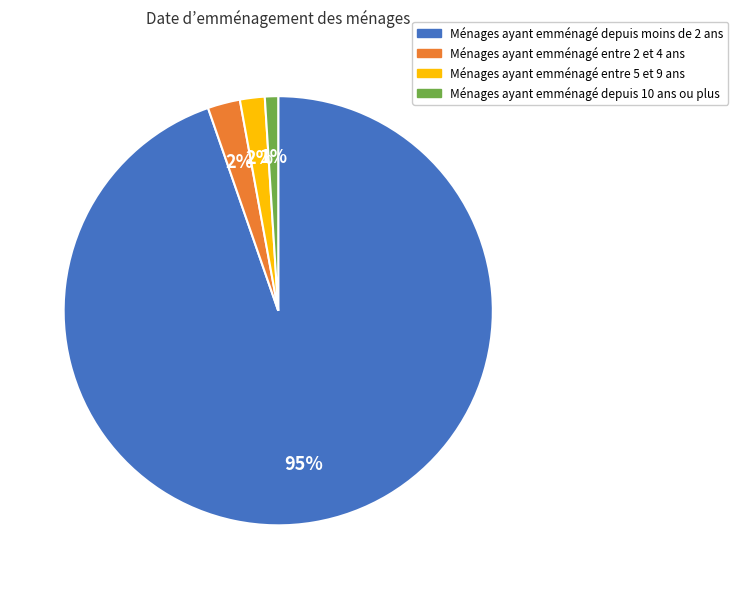

Which slice represents more than half of the pie?

Ménages ayant emménagé depuis moins de 2 ans